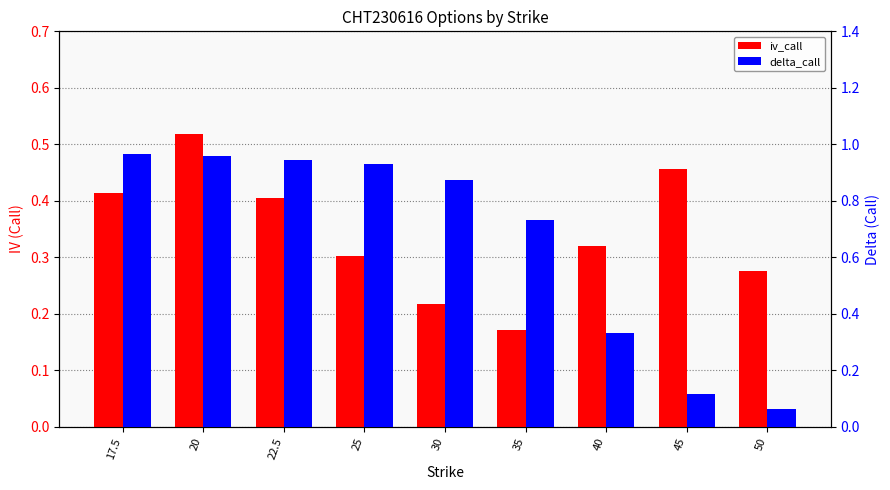

True or false: delta_call has a value of 0.1 at 45.

True